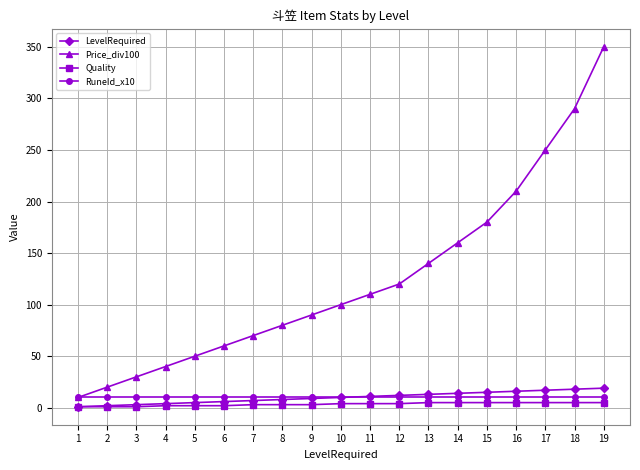

True or false: LevelRequired and Price_div100 intersect in this chart.

False